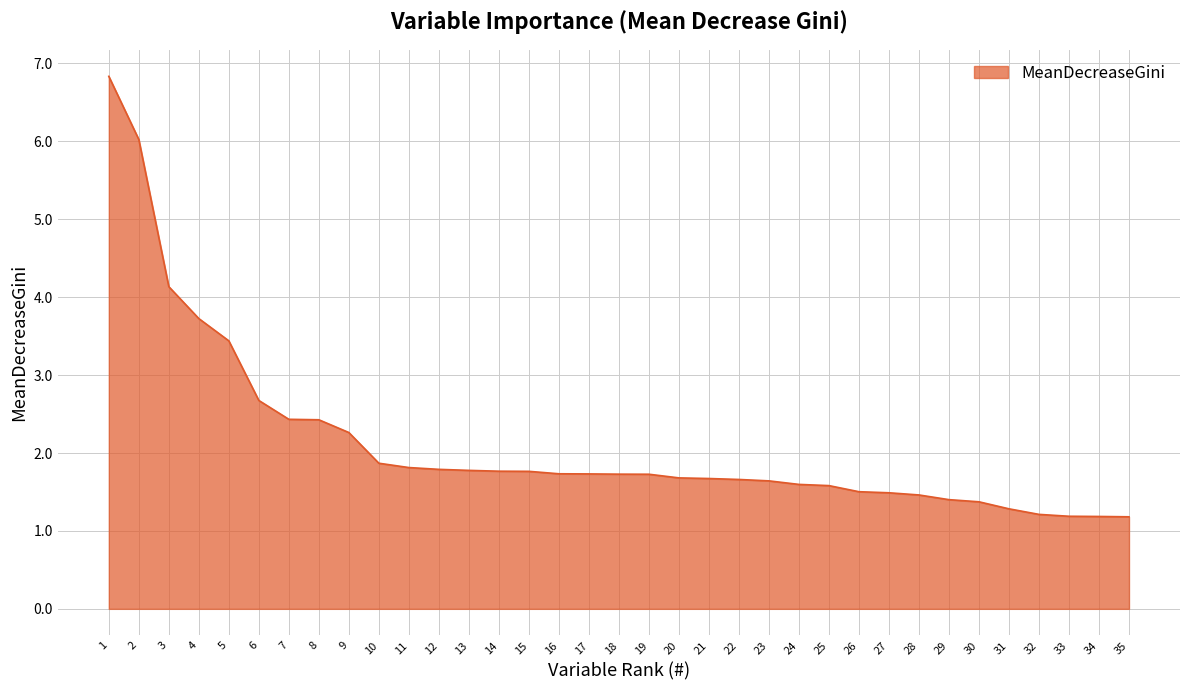

What is the difference between the second highest and second lowest values?

4.8